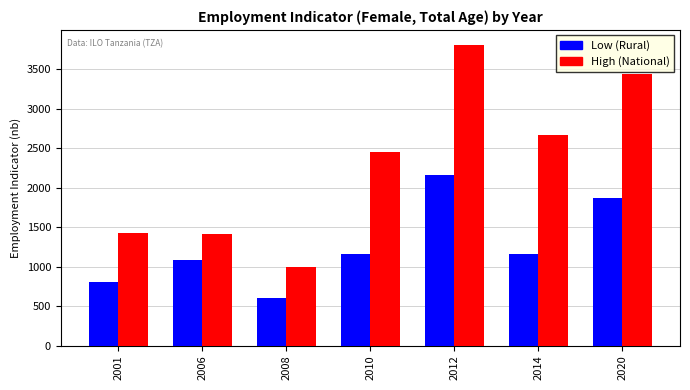

Which category has the highest value across all series?

2012